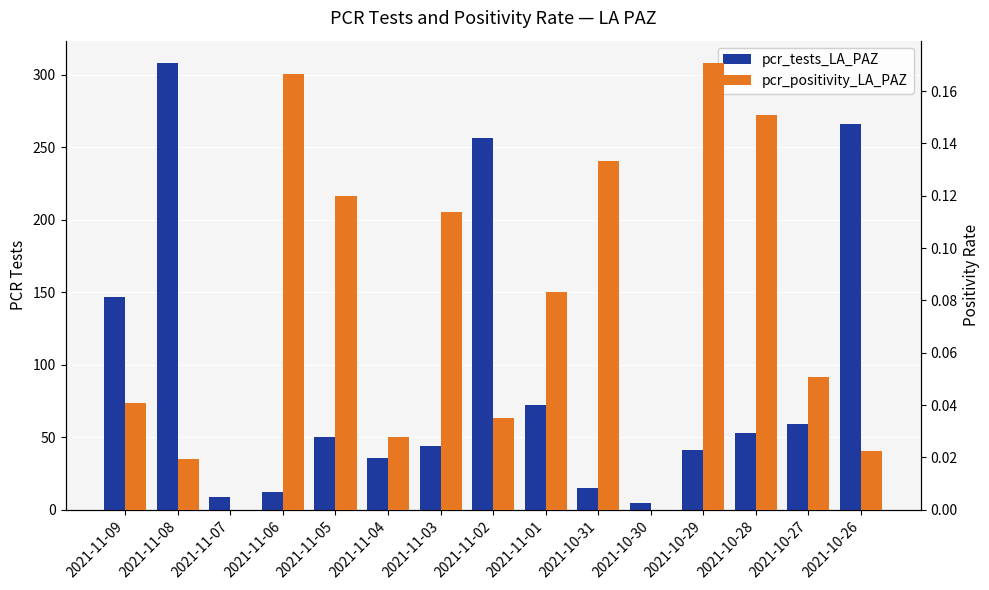

How many values in the pcr_tests_LA_PAZ series exceed 50?

7